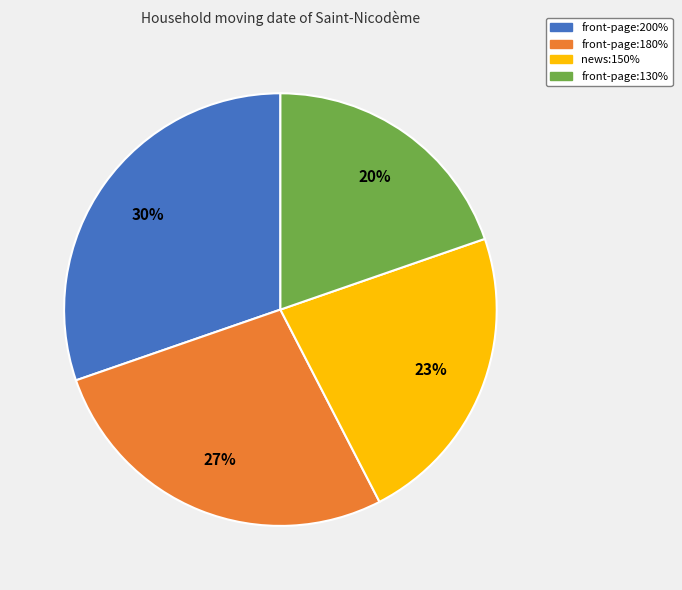

Which has a higher value, front-page:180% or news:150%?

front-page:180%